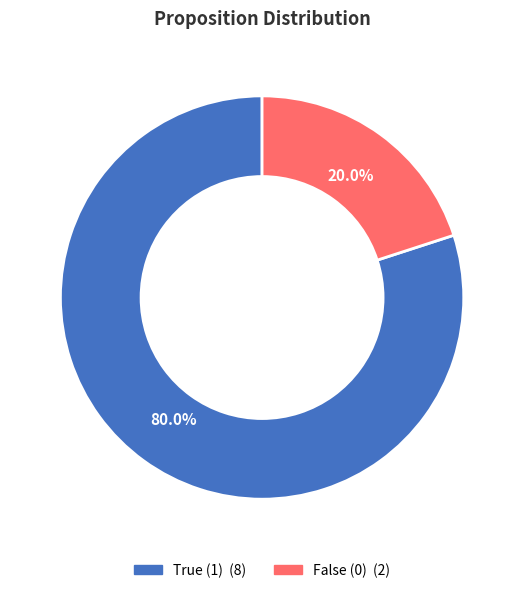

Is there any slice that represents more than half of the pie?

Yes